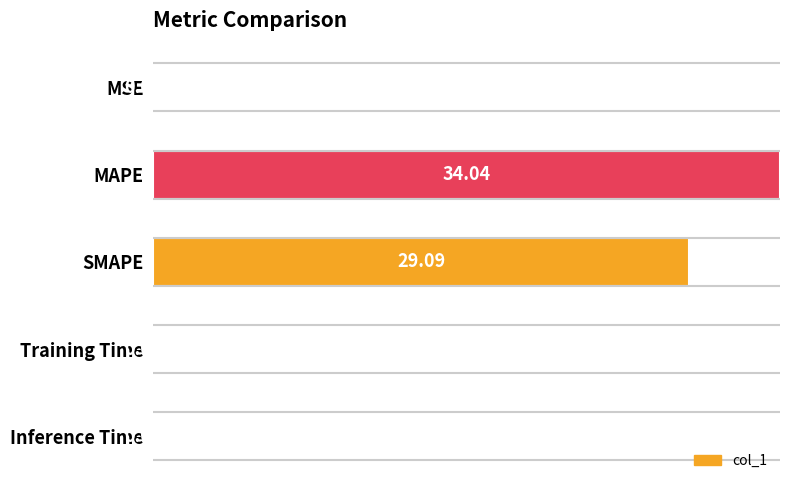

What is the sum of all values?

185.7